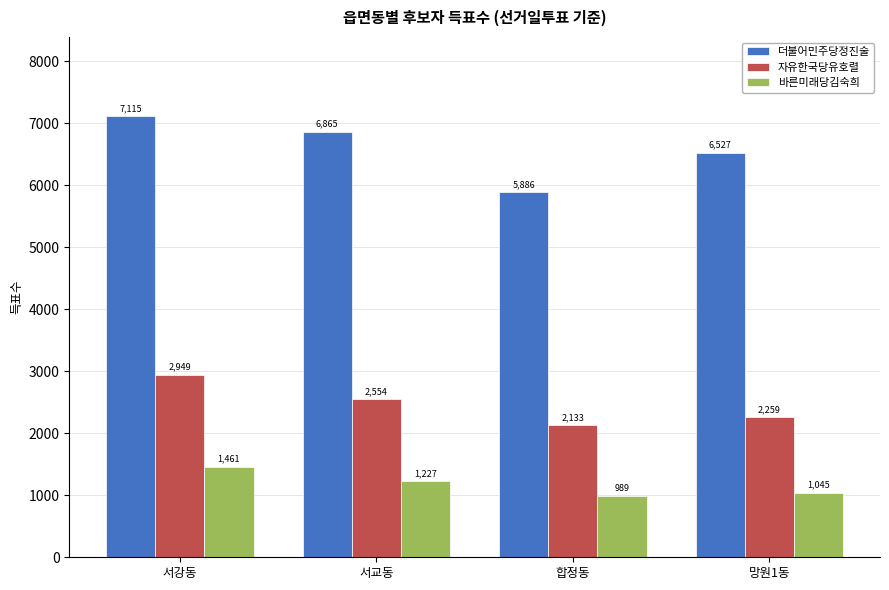

At how many categories does at least one series exceed 3444?

4